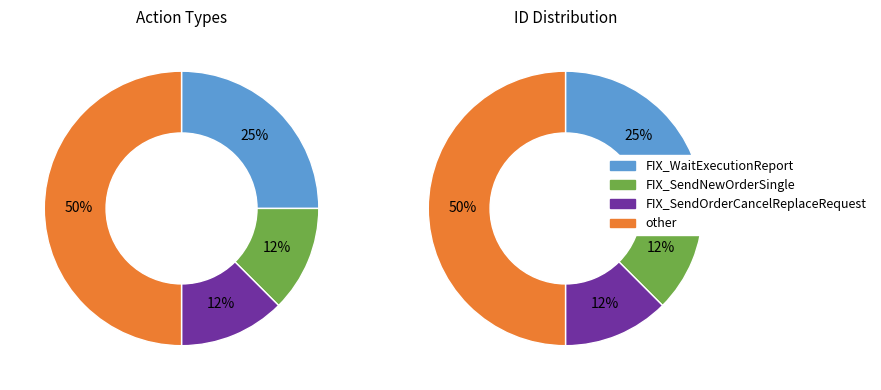

True or false: other accounts for 33% of the total.

False